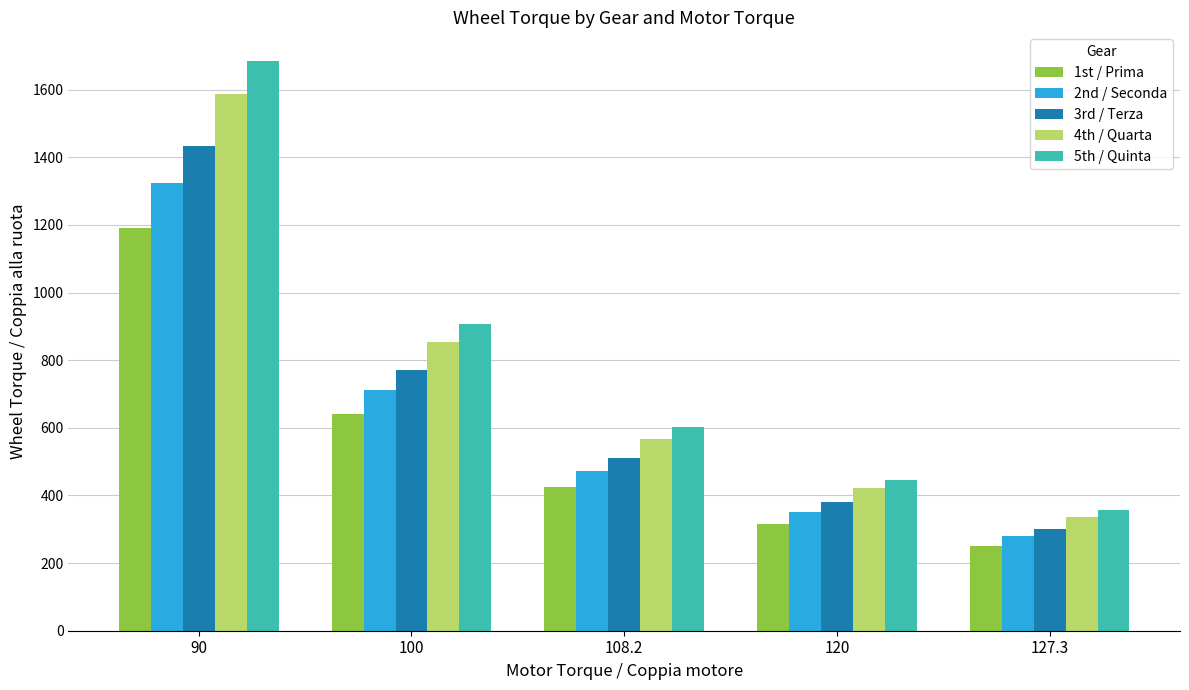

Rank the series by their average value, from highest to lowest.

5th / Quinta, 4th / Quarta, 3rd / Terza, 2nd / Seconda, 1st / Prima